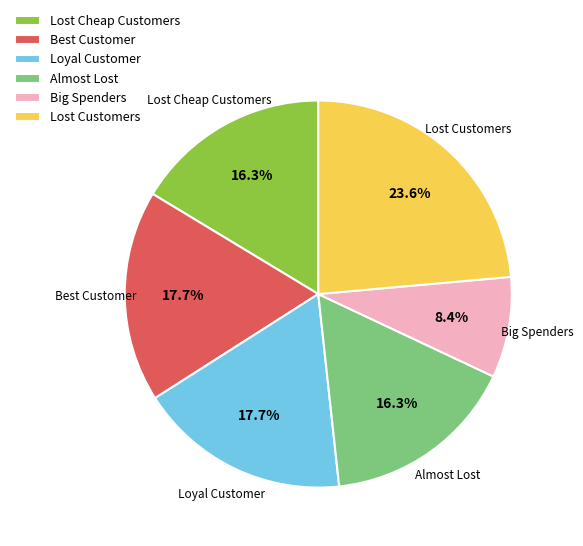

Approximately how many times larger is the value at Lost Customers compared to Lost Cheap Customers?

1.4